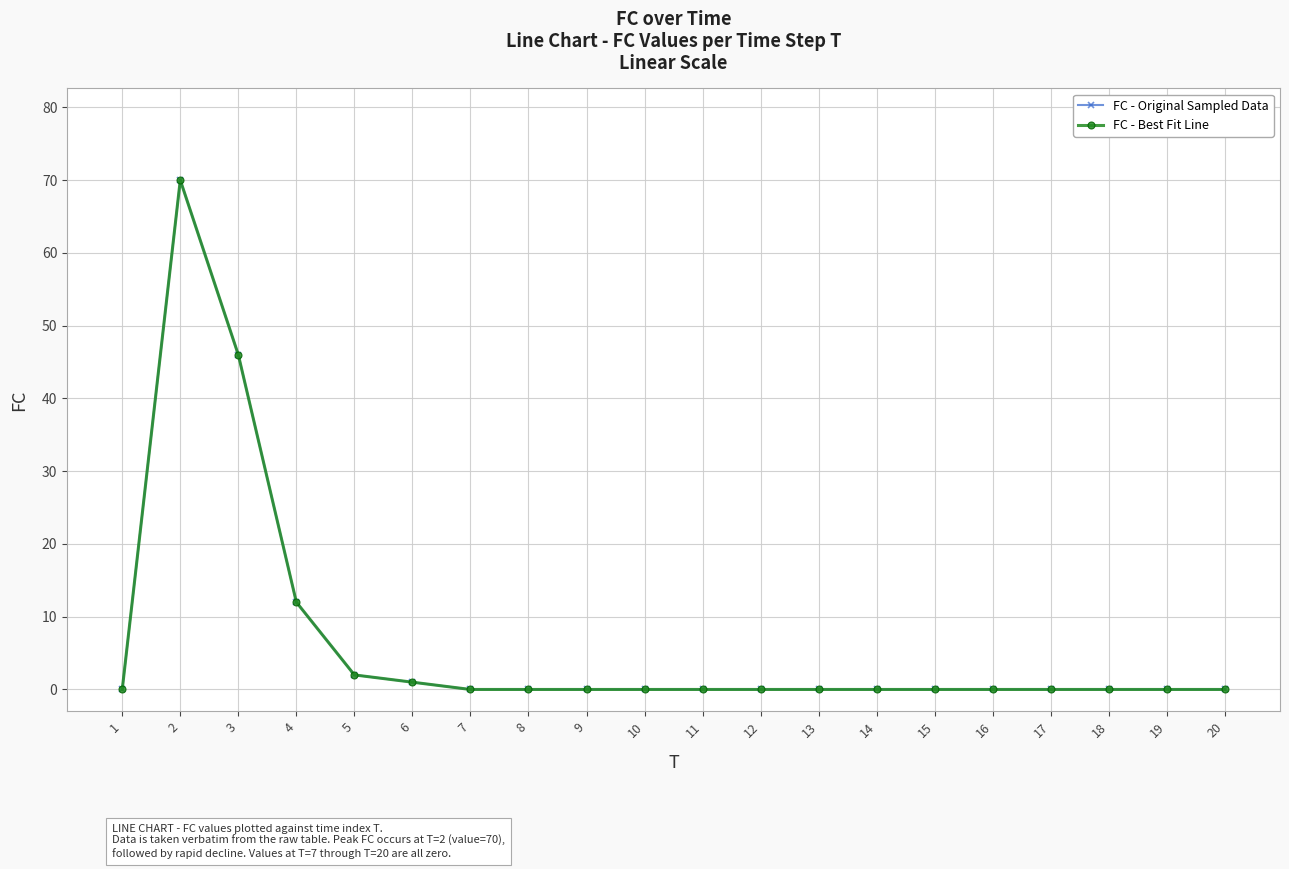

Is the value of FC - Original Sampled Data at 11 greater than the value of FC - Best Fit Line at 5?

No